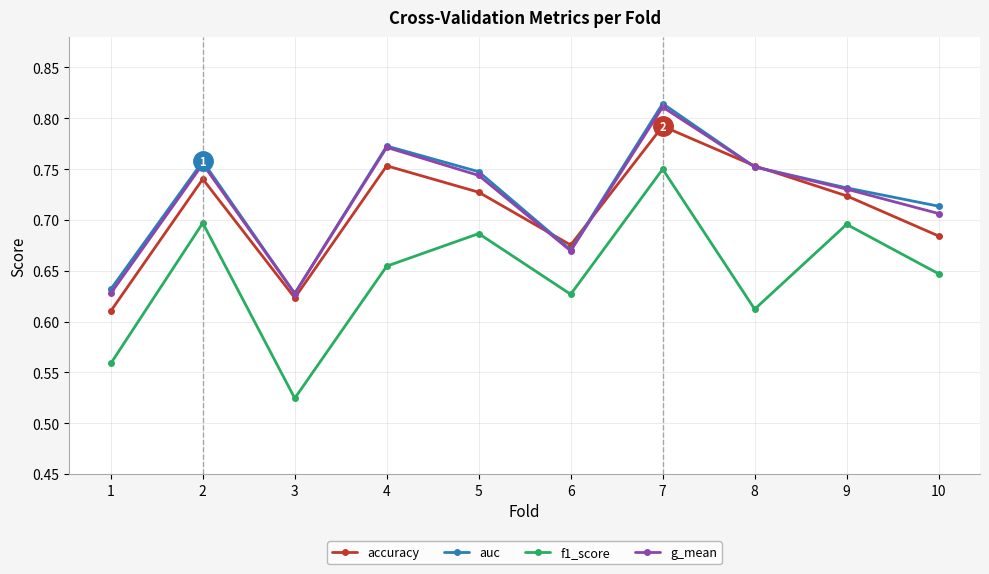

At which category does the chart reach its peak across all series?

7